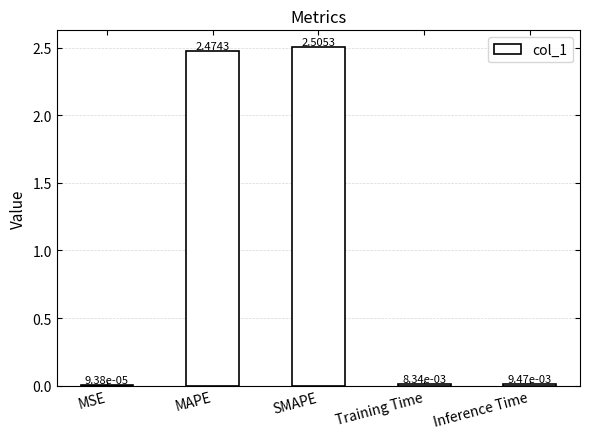

Which label corresponds to the largest value in the chart?

SMAPE